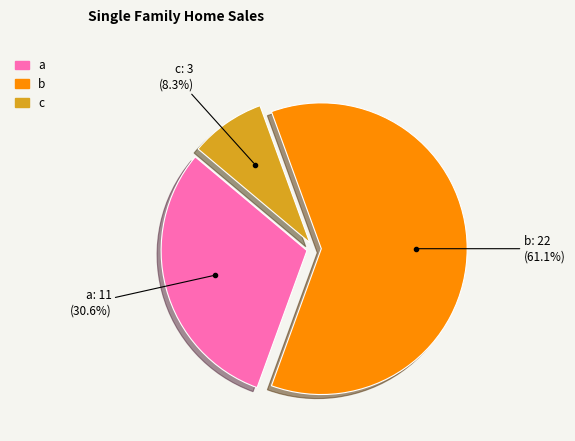

How much of the chart is everything except b?

38.9%